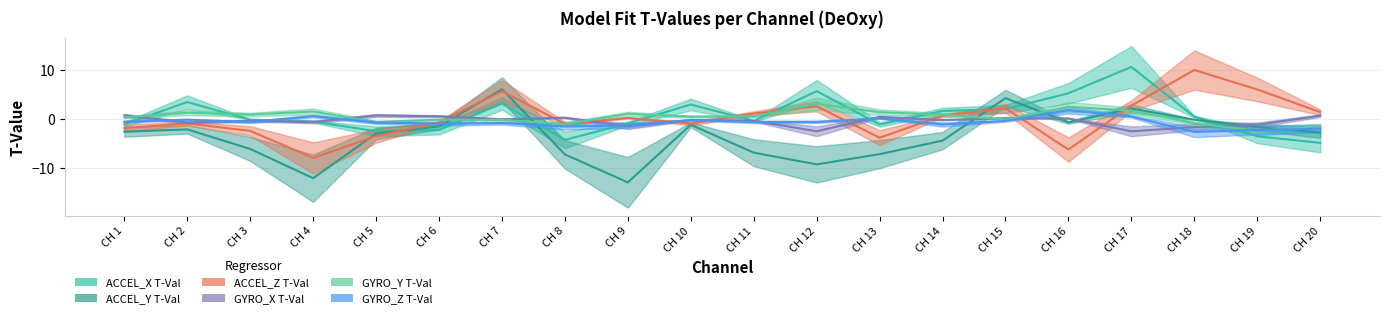

The value of GYRO_Z T-Val at CH 9 is -1.3. True or false?

True